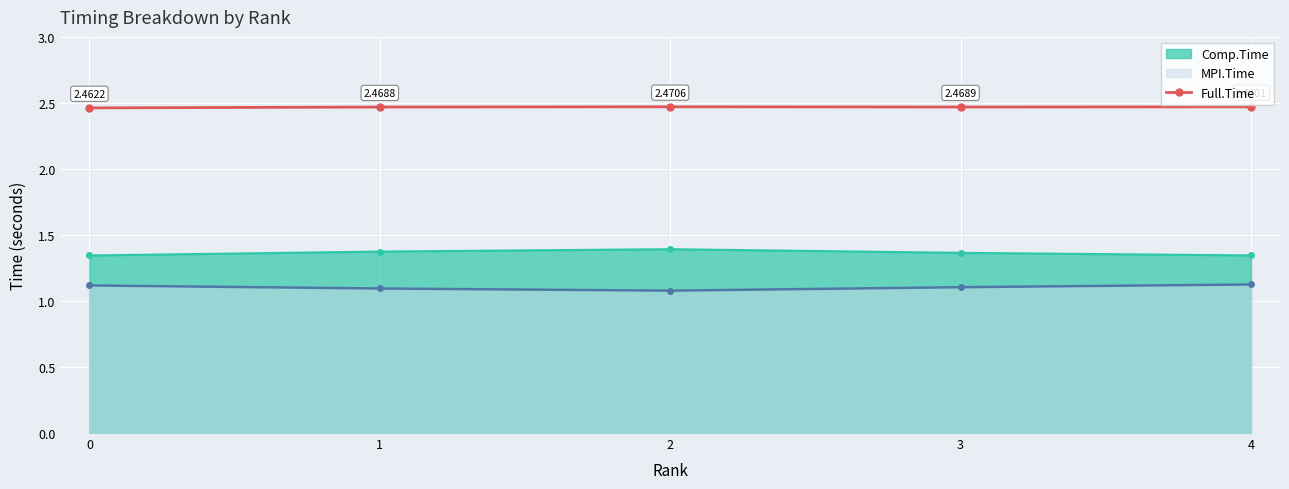

How many series are shown in this chart?

3